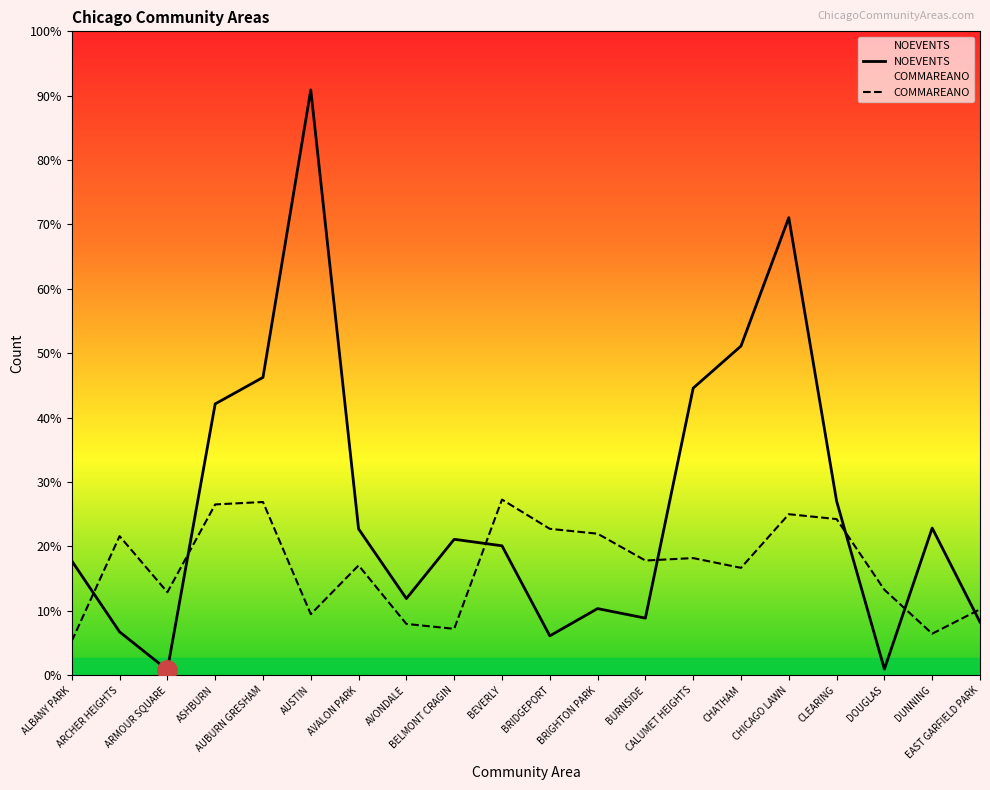

Does the chart display data point markers on the line(s)?

No